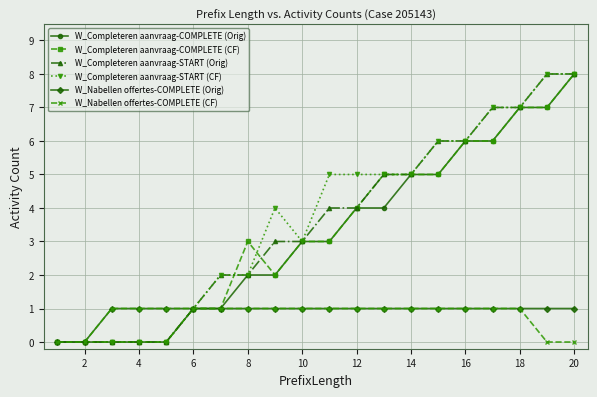

What is the highest value of the W_Completeren aanvraag-COMPLETE (CF) series?

8